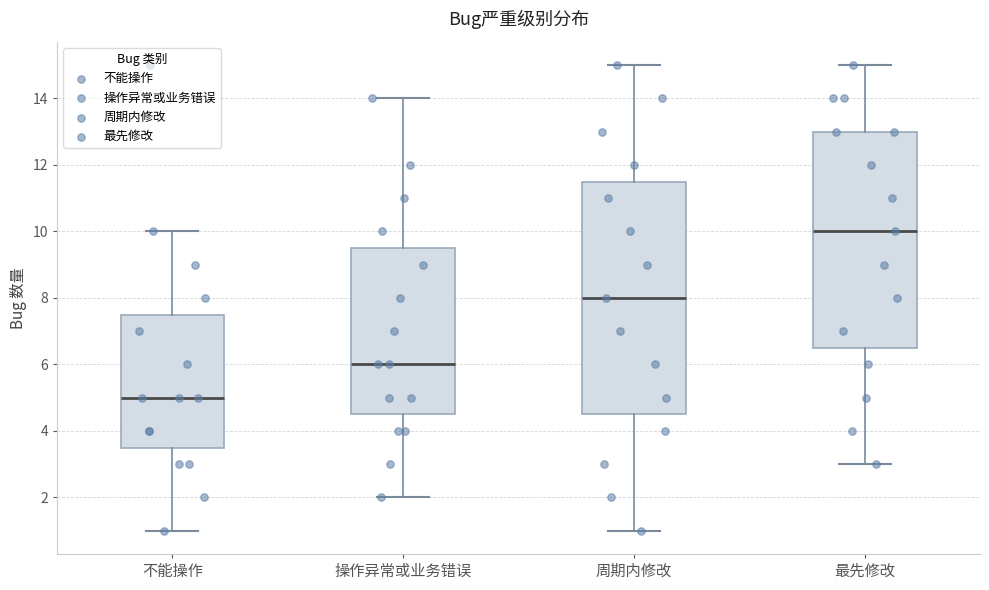

Reading left to right, transcribe this box plot: for each box, give where its median line is, the range the box spans, and where its two whiskers end, as read against the y-axis. The values are not printed on the chart, so give them approximately, as read against the axis.

不能操作: median 5.0, box 3.6 to 7.6, whiskers 1.0 to 10.0
操作异常或业务错误: median 6.0, box 4.6 to 9.6, whiskers 2.0 to 14.0
周期内修改: median 8.0, box 4.6 to 11.6, whiskers 1.0 to 15.0
最先修改: median 10.0, box 6.6 to 13.0, whiskers 3.0 to 15.0